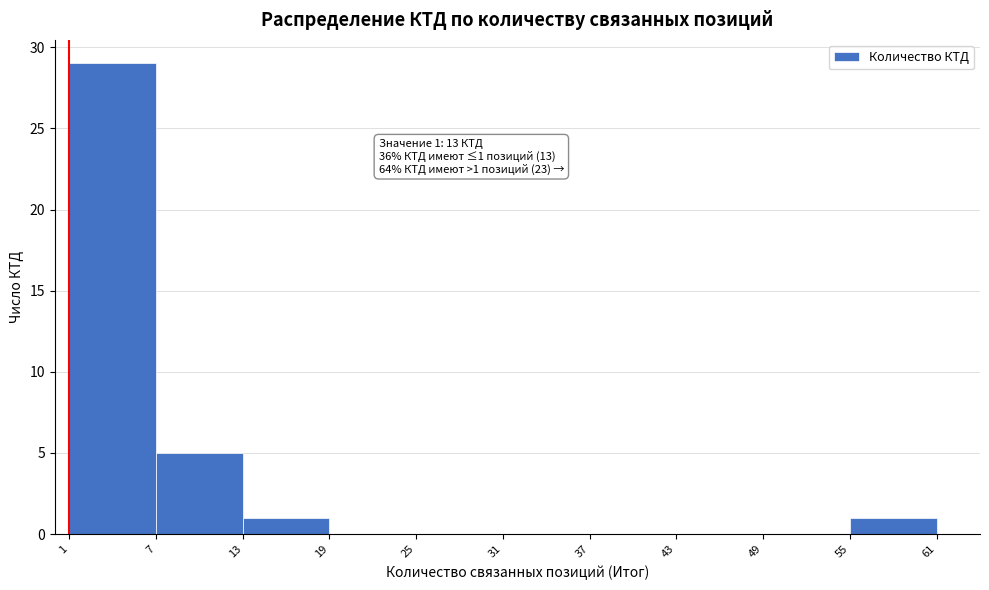

Which range on the x-axis has the tallest bar?

1 to 7